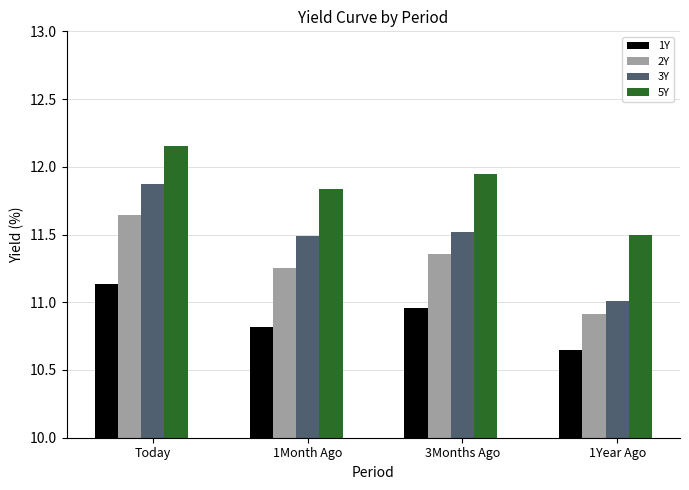

What is the sum of the 1Y values at 3Months Ago and Today?

22.1